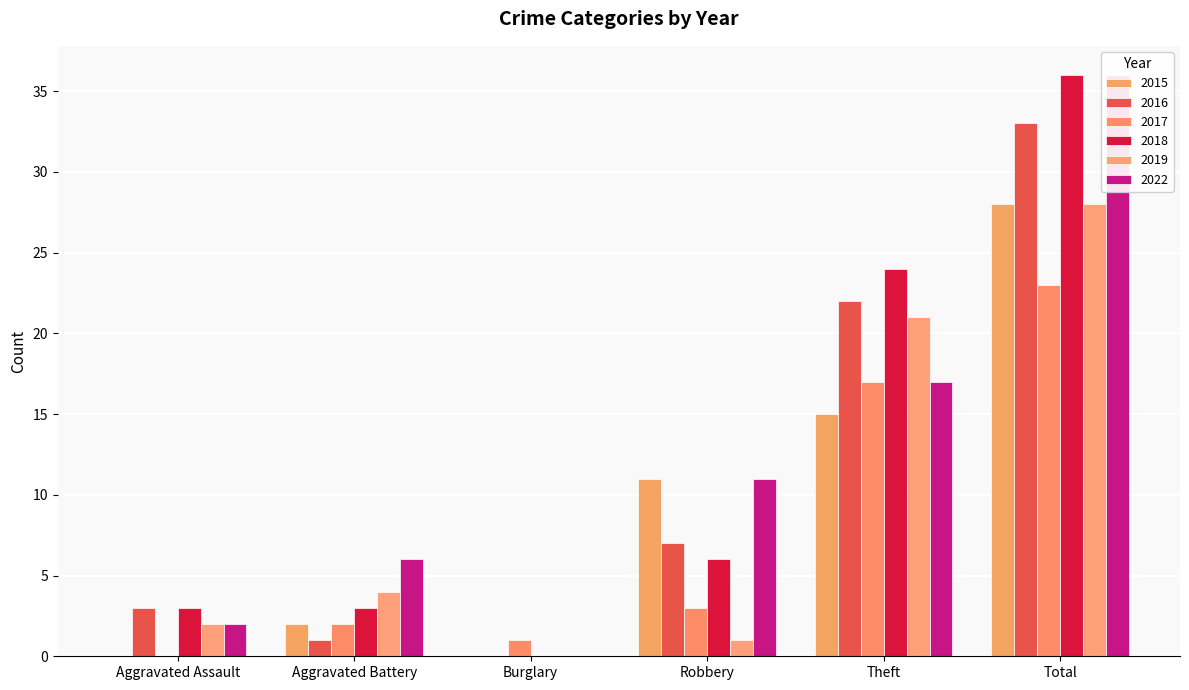

At how many categories does at least one series exceed 14?

2